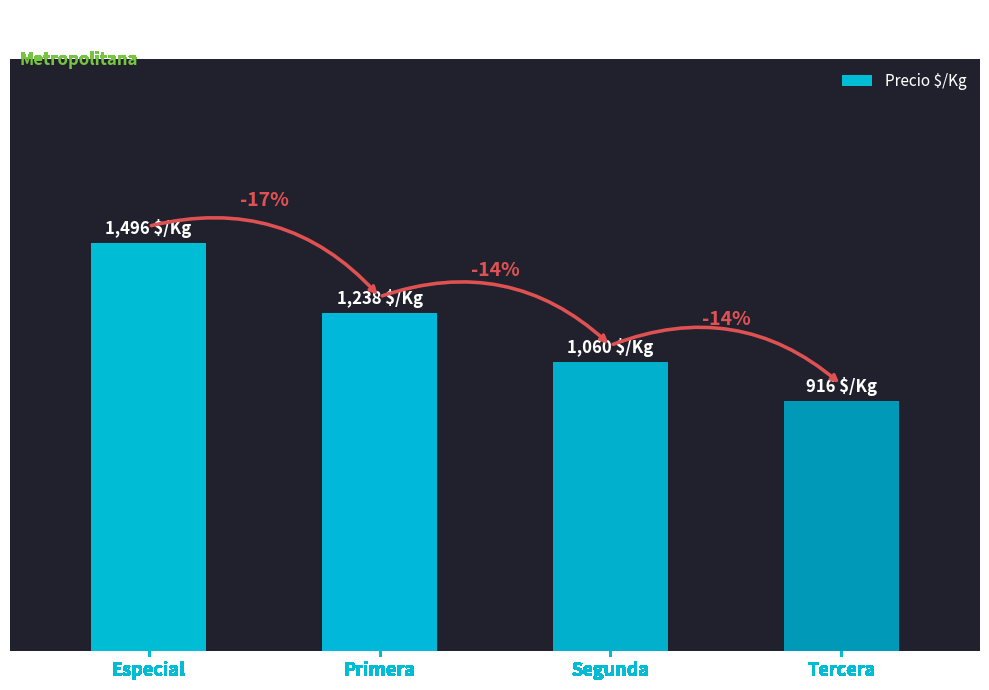

Reading right to left, list all the values displayed in this chart.

916	1060	1238	1496